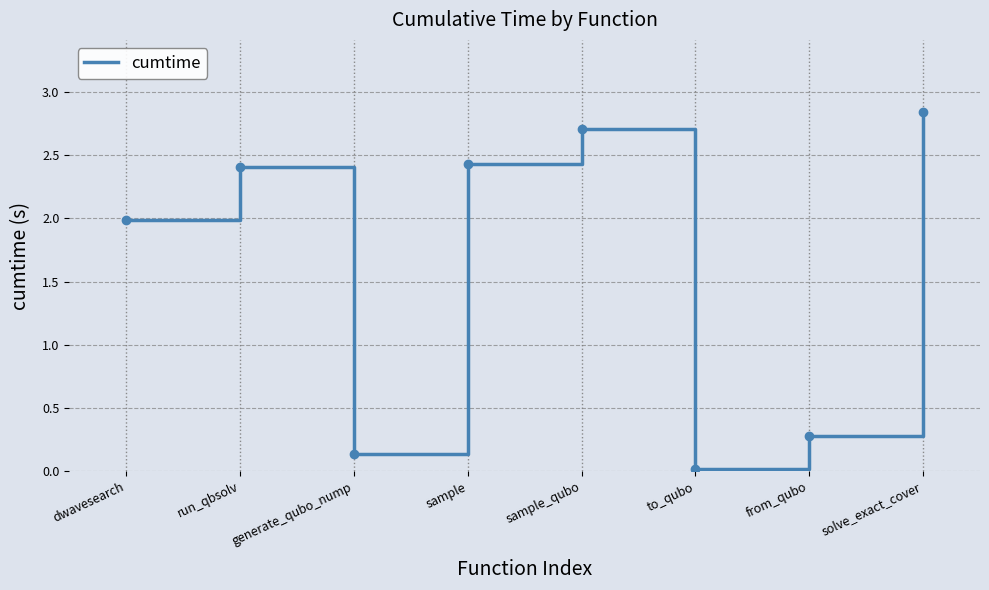

How many interior local valleys (lower than both neighbors) does the data have?

2